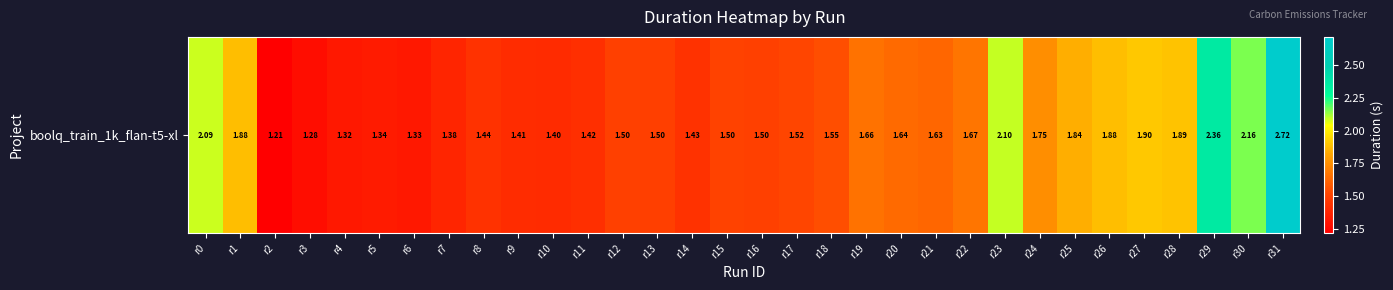

What is the greatest value displayed?

2.7